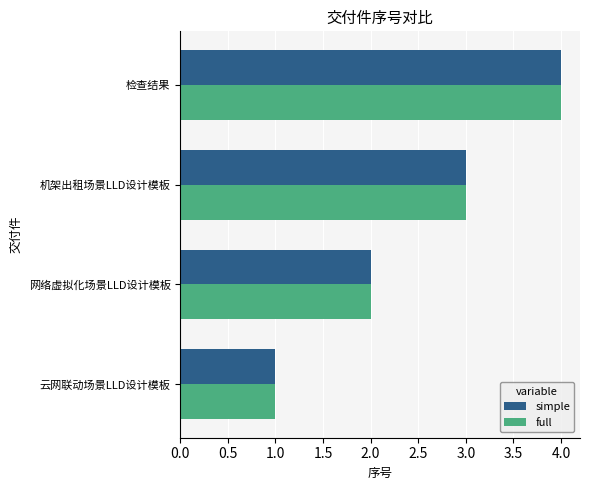

The value of full at 检查结果 is 4. True or false?

True